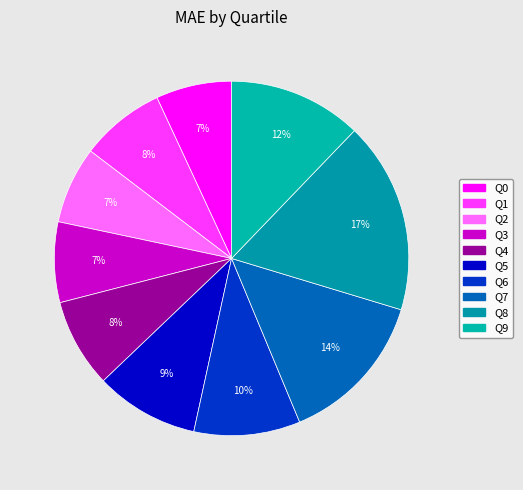

How many segments does this pie chart have?

10